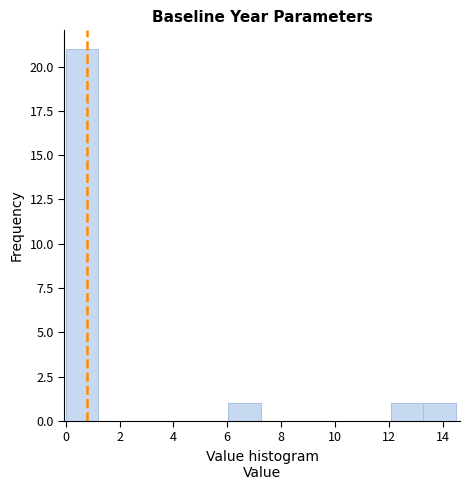

Reading left to right, list every bar in this chart as the range it spans on the x-axis followed by its height. Neither the bar edges nor the heights are printed on the chart, so give them approximately, as read against the axes.

0.0 to 1.2: 21
1.2 to 2.4: 0
2.4 to 3.6: 0
3.6 to 4.8: 0
4.8 to 6.0: 0
6.0 to 7.2: 1
7.2 to 8.4: 0
8.4 to 9.6: 0
9.6 to 10.8: 0
10.8 to 12.0: 0
12.0 to 13.2: 1
13.2 to 14.6: 1